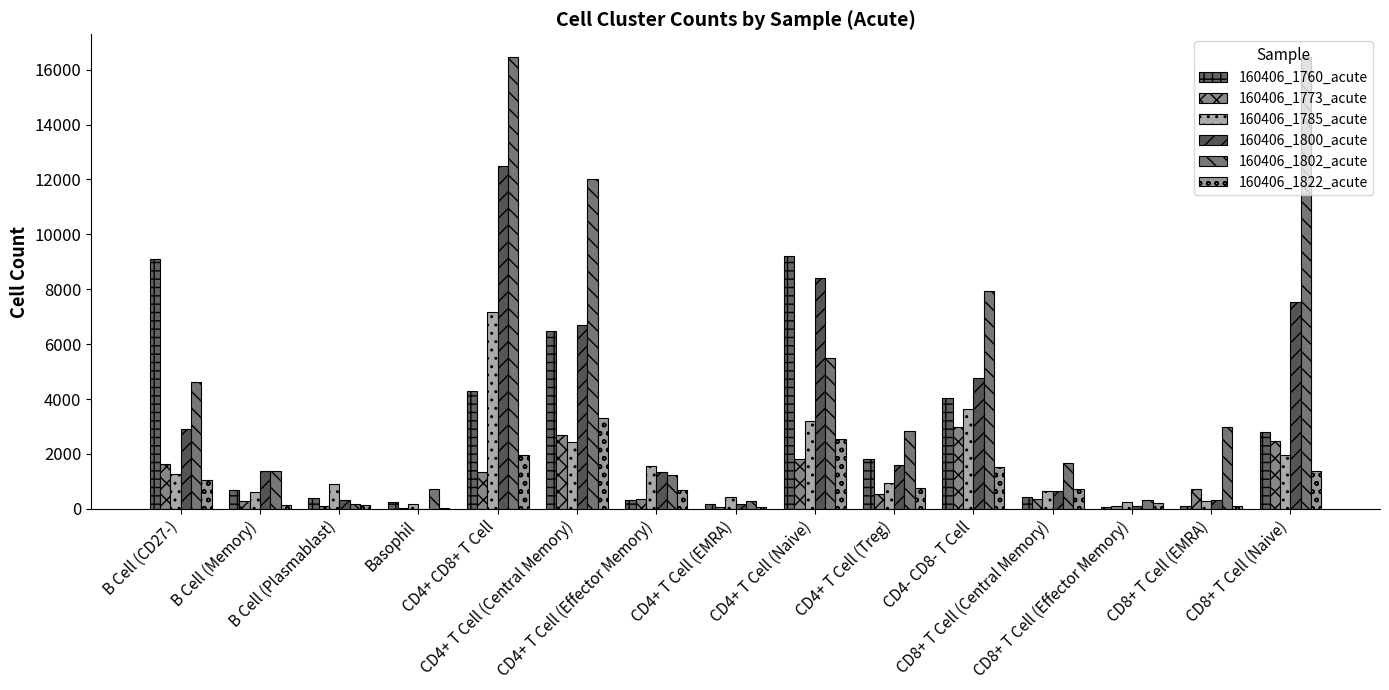

What is the highest value of the 160406_1760_acute series?

9211